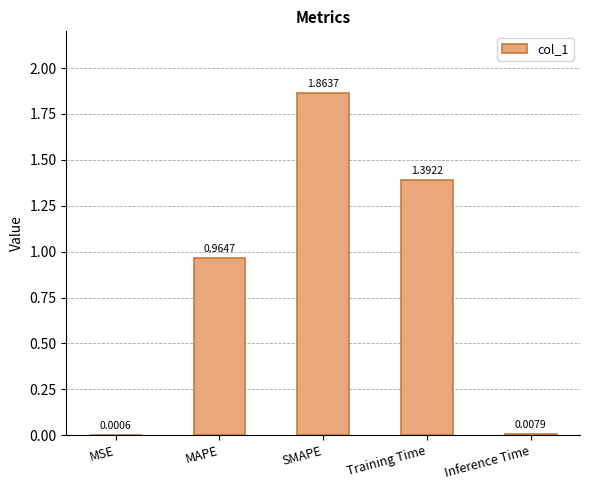

Which has a higher value, MAPE or MSE?

MAPE